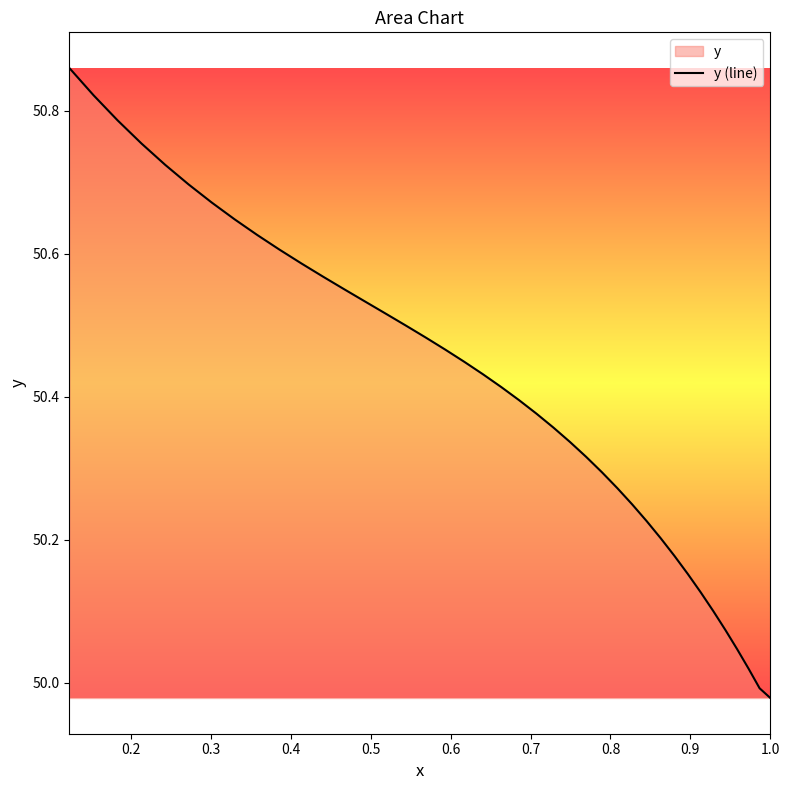

What is the average value?

50.4